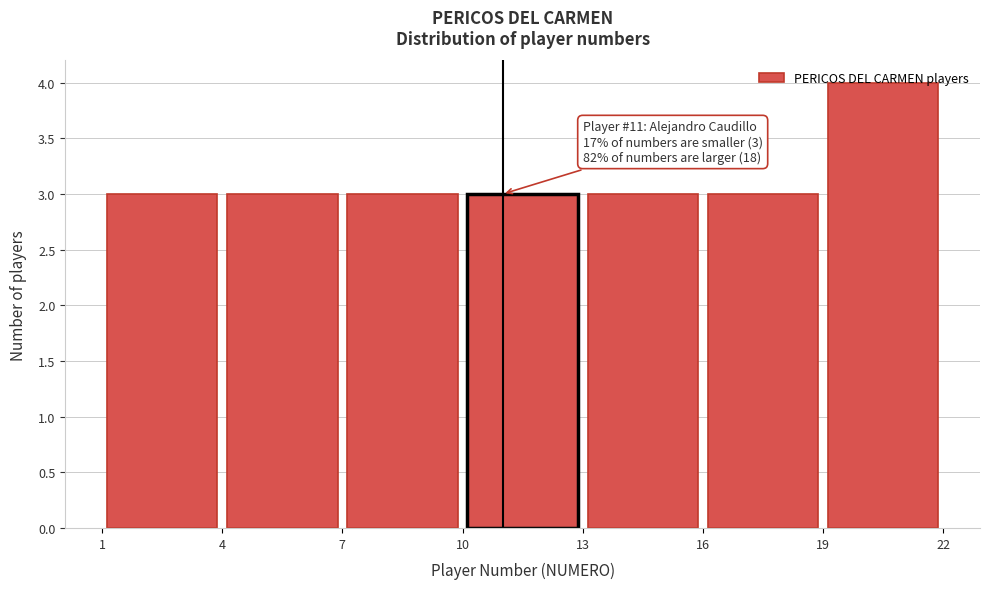

Over which range of the x-axis is the bar tallest?

19 to 22